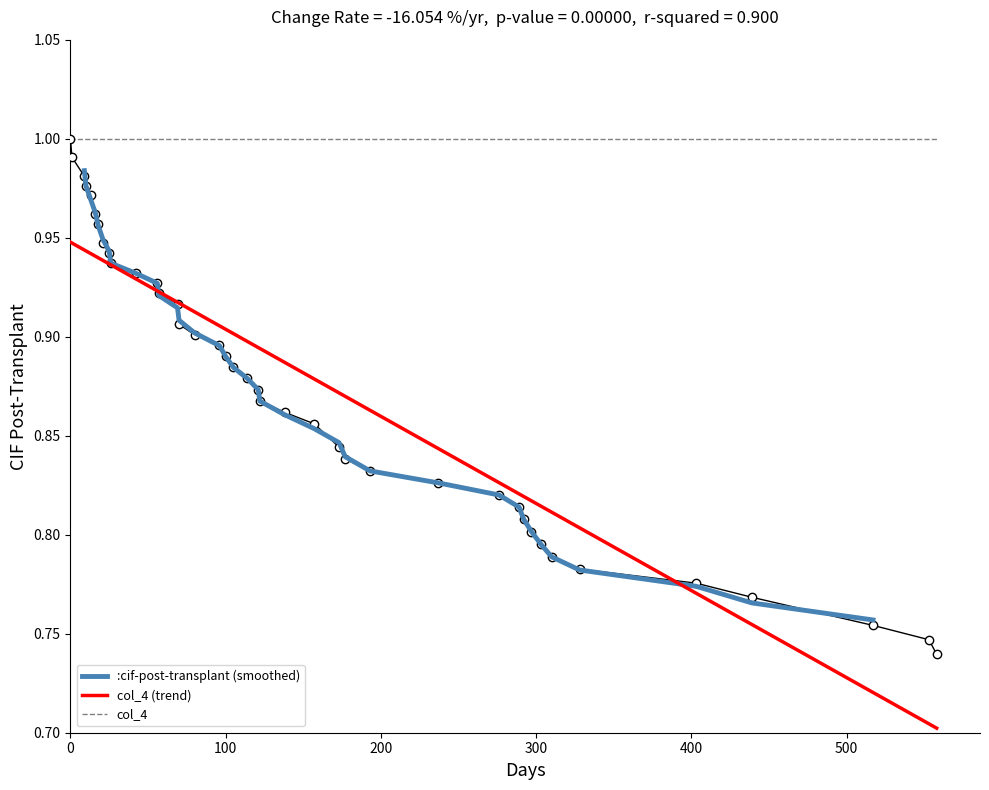

True or false: col_4 and col_4 (trend) intersect in this chart.

False